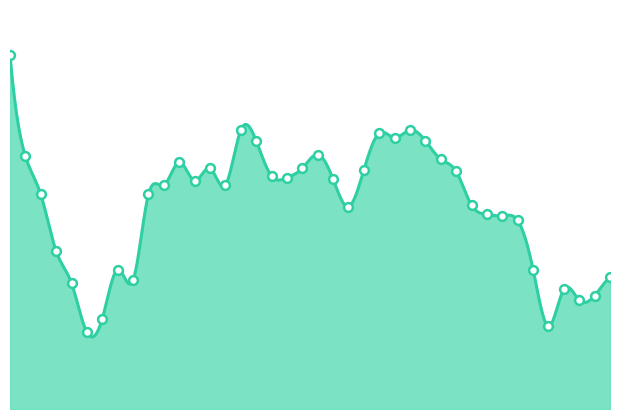

Between 2022-03-18 and 2022-02-10, which is larger?

2022-02-10